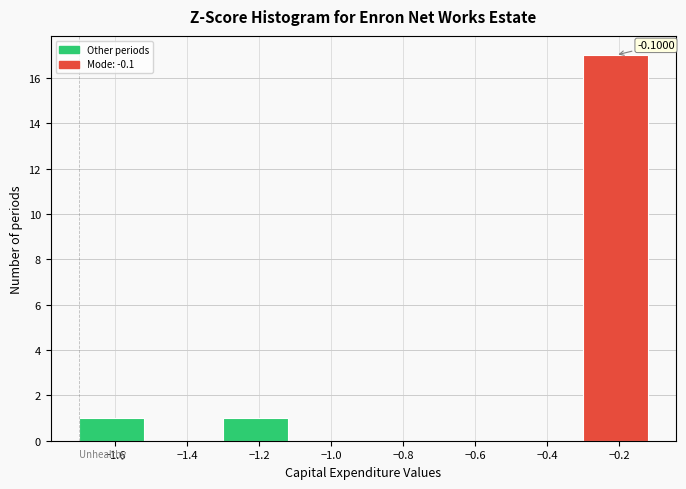

Over which range of the x-axis is the bar tallest?

-0.3 to -0.1